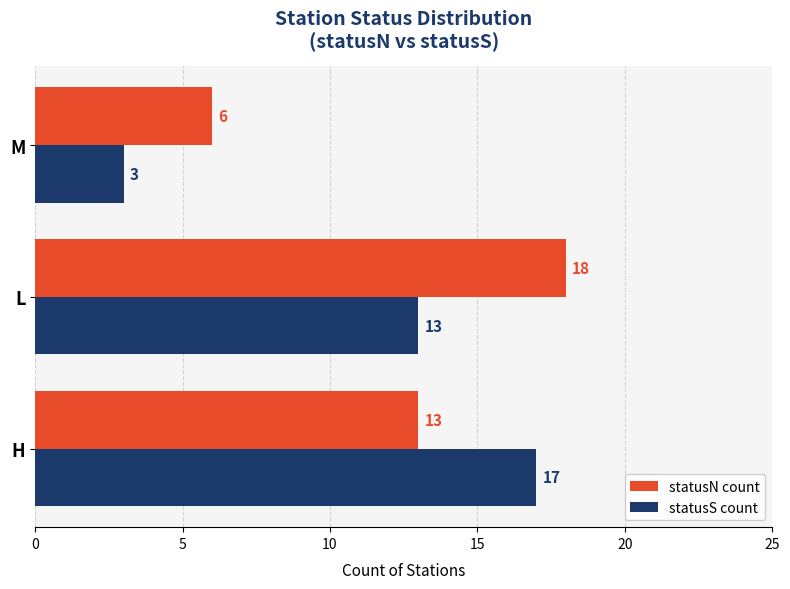

Where is statusS count nearest to the value 10?

L